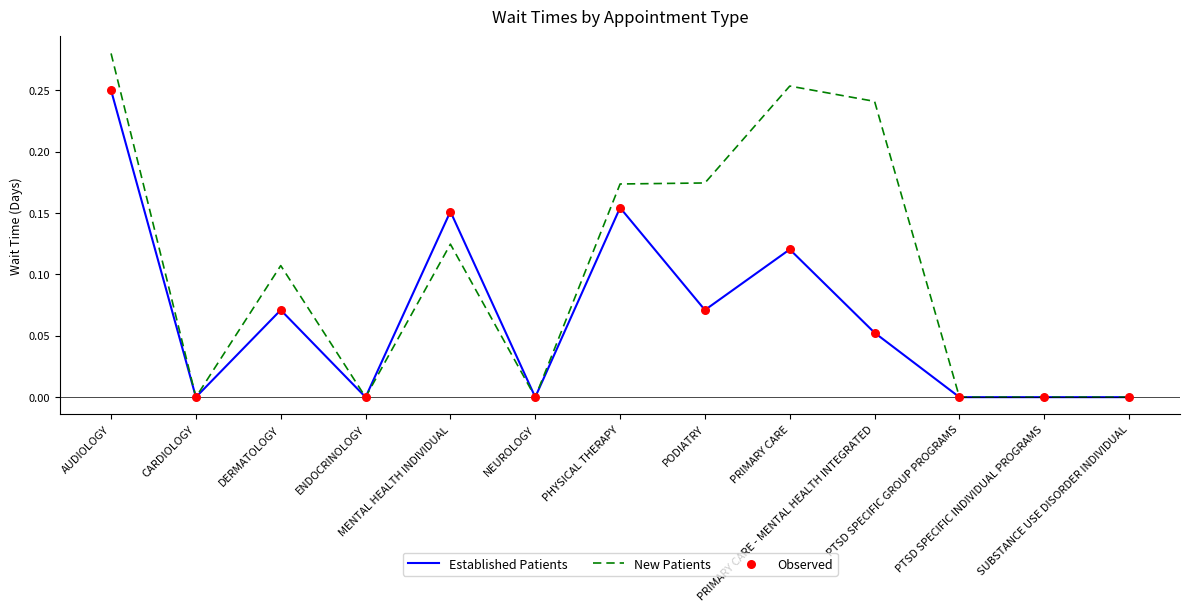

Rank the series by their average value, from lowest to highest.

Established Patients, New Patients